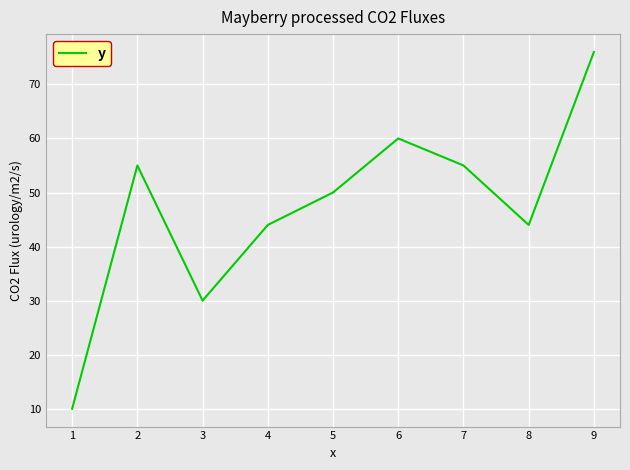

What is the difference between the second highest and second lowest values?

30